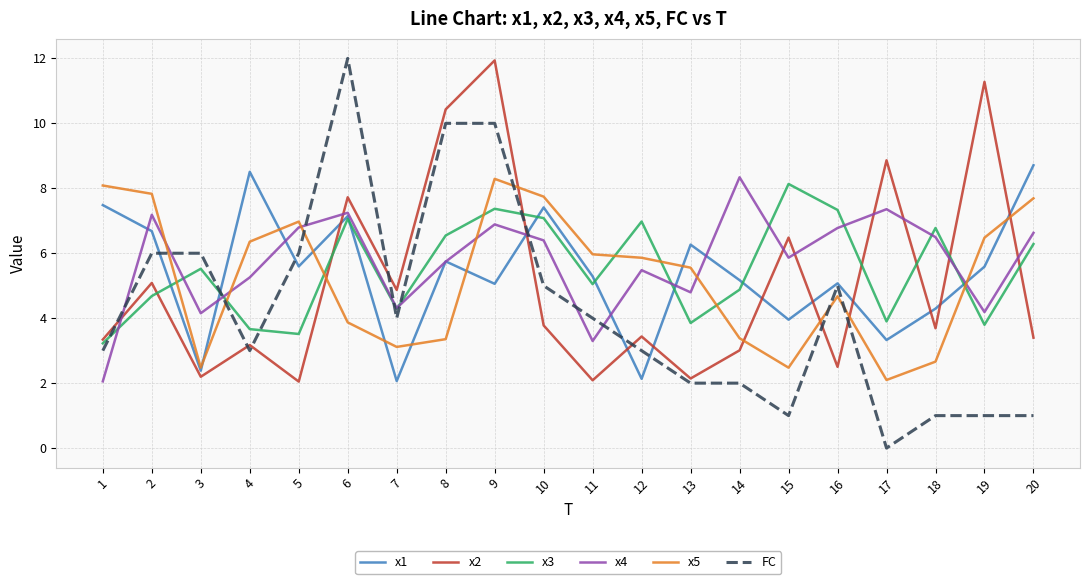

True or false: x4 has a value of 1.5 at 5.

False